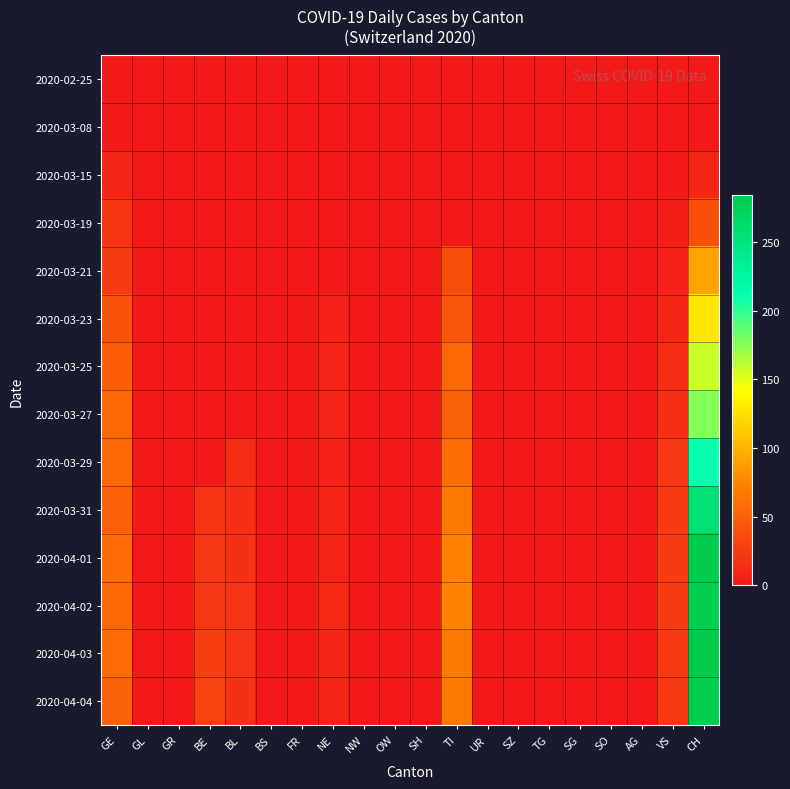

Reading right to left, what are all the values shown in this chart?

2020-02-25: CH=0	VS=0	AG=0	SO=0	SG=0	TG=0	SZ=0	UR=0	TI=0	SH=0	OW=0	NW=0	NE=0	FR=0	BS=0	BL=0	BE=0	GR=0	GL=0	GE=0
2020-03-08: CH=1	VS=0	AG=0	SO=0	SG=0	TG=0	SZ=0	UR=0	TI=0	SH=0	OW=0	NW=0	NE=0	FR=0	BS=0	BL=0	BE=0	GR=0	GL=0	GE=0
2020-03-15: CH=9	VS=1	AG=0	SO=0	SG=0	TG=0	SZ=0	UR=0	TI=0	SH=0	OW=0	NW=0	NE=0	FR=0	BS=0	BL=0	BE=0	GR=0	GL=0	GE=8
2020-03-19: CH=38	VS=5	AG=0	SO=0	SG=0	TG=0	SZ=0	UR=0	TI=0	SH=0	OW=0	NW=0	NE=0	FR=0	BS=0	BL=0	BE=0	GR=0	GL=0	GE=18
2020-03-21: CH=92	VS=6	AG=0	SO=0	SG=0	TG=0	SZ=0	UR=0	TI=37	SH=0	OW=0	NW=0	NE=0	FR=0	BS=0	BL=0	BE=0	GR=0	GL=0	GE=24
2020-03-23: CH=128	VS=9	AG=0	SO=0	SG=0	TG=0	SZ=0	UR=0	TI=43	SH=0	OW=0	NW=0	NE=6	FR=0	BS=0	BL=0	BE=0	GR=0	GL=0	GE=41
2020-03-25: CH=157	VS=14	AG=0	SO=0	SG=0	TG=0	SZ=0	UR=0	TI=55	SH=0	OW=0	NW=0	NE=7	FR=0	BS=0	BL=0	BE=0	GR=0	GL=0	GE=48
2020-03-27: CH=176	VS=16	AG=0	SO=0	SG=0	TG=0	SZ=0	UR=0	TI=51	SH=0	OW=0	NW=0	NE=7	FR=0	BS=0	BL=0	BE=0	GR=0	GL=0	GE=54
2020-03-29: CH=211	VS=21	AG=0	SO=0	SG=0	TG=0	SZ=0	UR=0	TI=59	SH=0	OW=0	NW=0	NE=6	FR=0	BS=0	BL=14	BE=0	GR=0	GL=0	GE=55
2020-03-31: CH=256	VS=23	AG=0	SO=0	SG=0	TG=0	SZ=0	UR=0	TI=67	SH=0	OW=0	NW=0	NE=8	FR=0	BS=0	BL=16	BE=18	GR=0	GL=0	GE=49
2020-04-01: CH=282	VS=25	AG=0	SO=0	SG=0	TG=0	SZ=0	UR=0	TI=72	SH=0	OW=0	NW=0	NE=8	FR=0	BS=0	BL=17	BE=21	GR=0	GL=0	GE=58
2020-04-02: CH=279	VS=24	AG=0	SO=0	SG=0	TG=0	SZ=0	UR=0	TI=73	SH=0	OW=0	NW=0	NE=10	FR=0	BS=0	BL=18	BE=20	GR=0	GL=0	GE=54
2020-04-03: CH=284	VS=23	AG=0	SO=0	SG=0	TG=0	SZ=0	UR=0	TI=67	SH=0	OW=0	NW=0	NE=9	FR=0	BS=0	BL=18	BE=26	GR=0	GL=0	GE=58
2020-04-04: CH=280	VS=23	AG=0	SO=0	SG=0	TG=0	SZ=0	UR=0	TI=67	SH=0	OW=0	NW=0	NE=9	FR=0	BS=0	BL=17	BE=28	GR=0	GL=0	GE=51